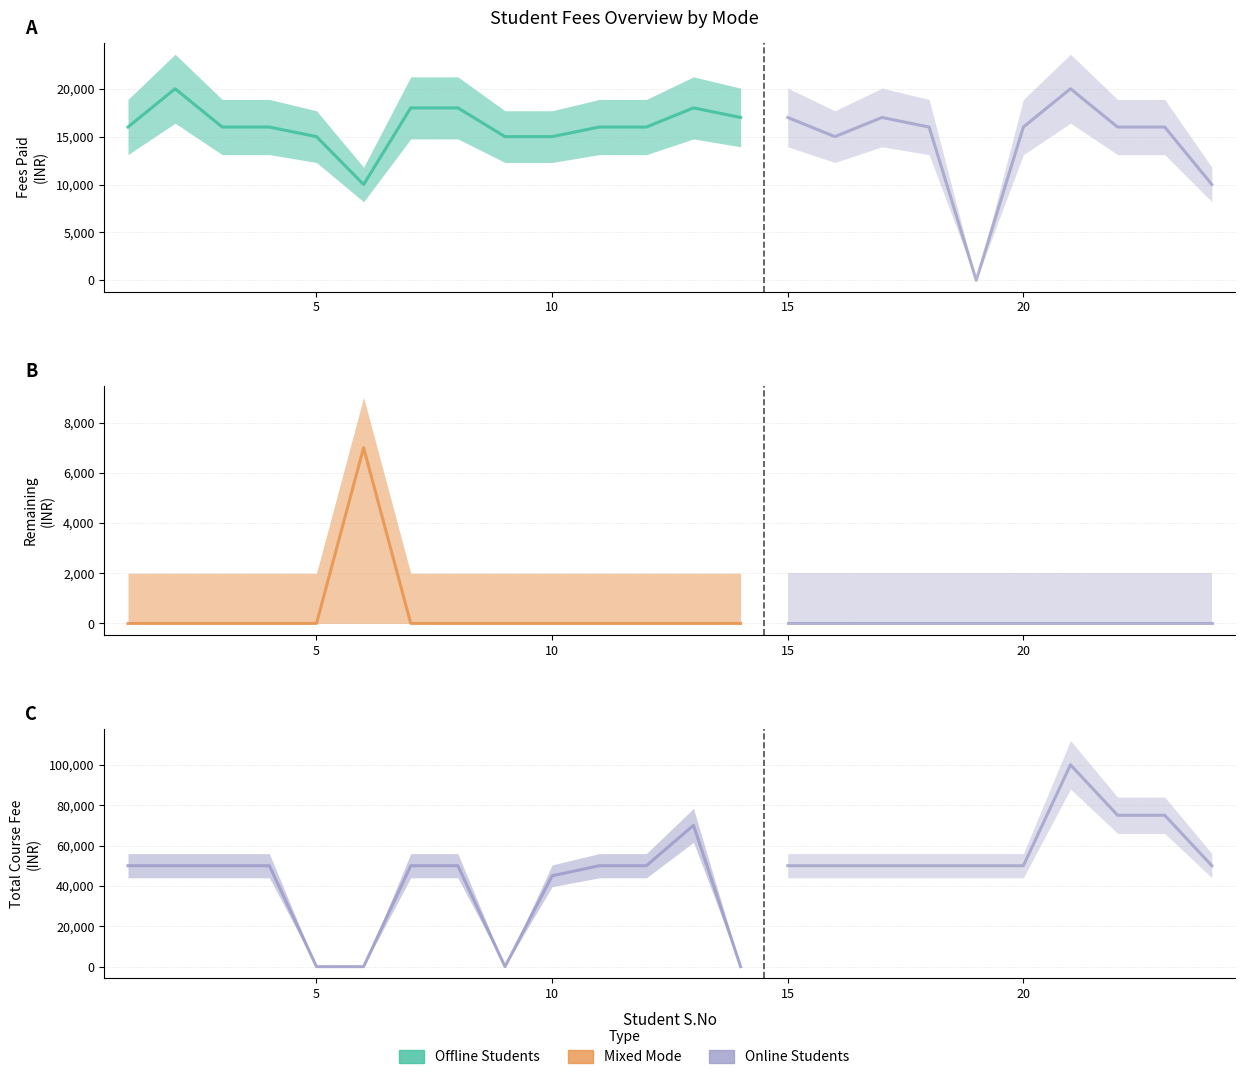

How many data points in Total Course Fee are less than 50000?

5